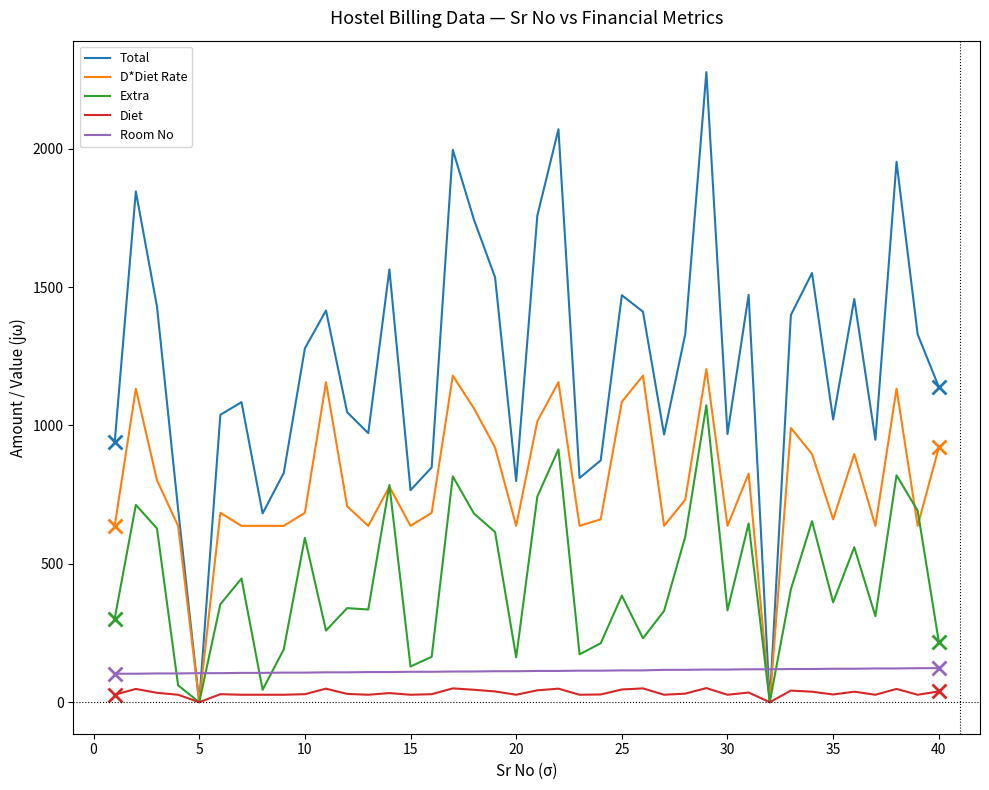

How many values in the Total series exceed 1278?

20